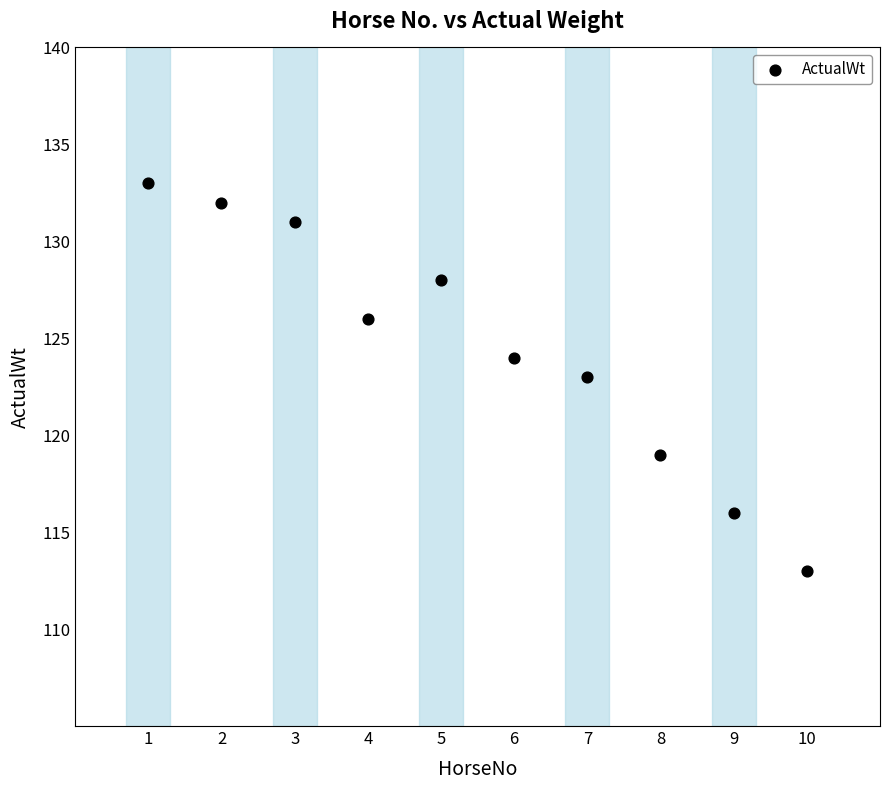

What is the range of X values (max minus min)?

9